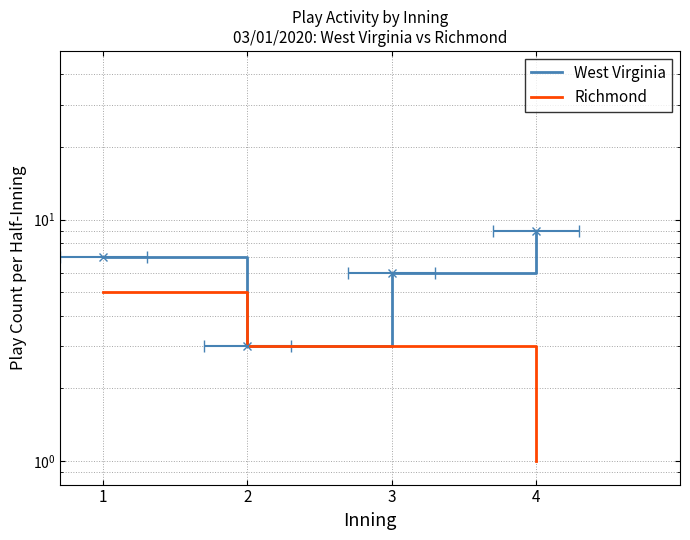

True or false: Richmond has a value of 7 at 1.

False